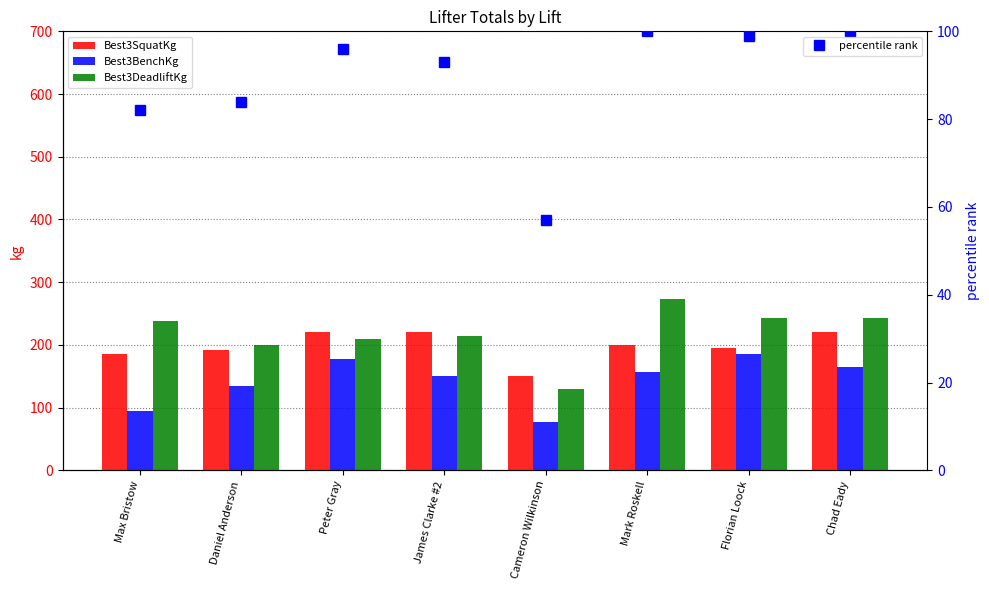

True or false: Best3DeadliftKg has a value of 367.4 at James Clarke #2.

False